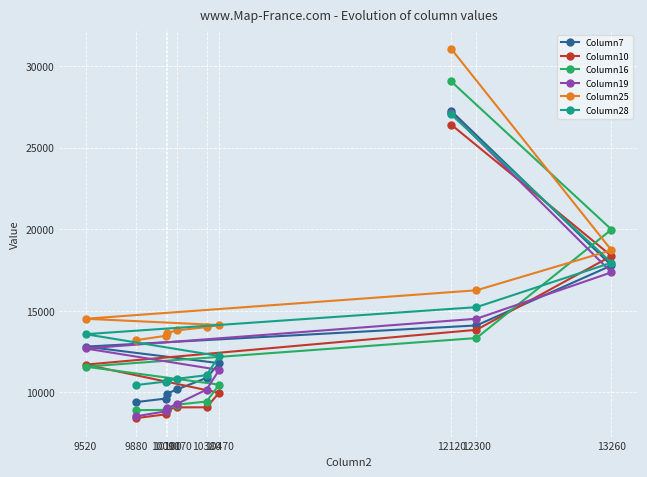

Is this an area chart (filled region under the line)?

No